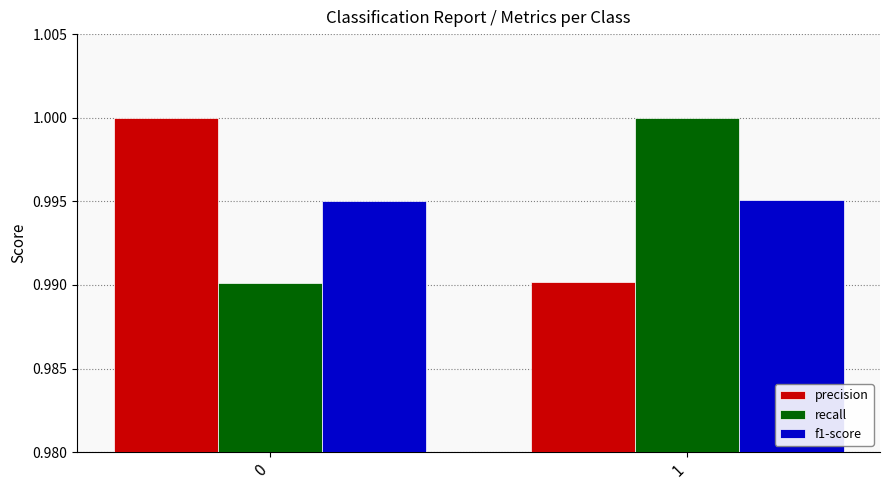

At 0, list the series in order from largest to smallest.

precision, f1-score, recall